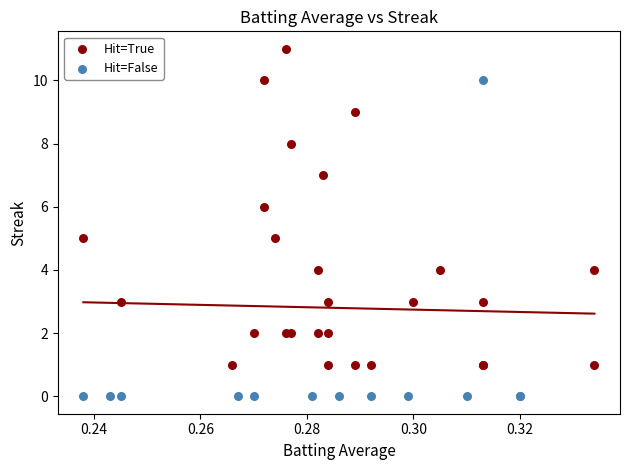

Which series reaches the maximum Y coordinate?

Hit=True